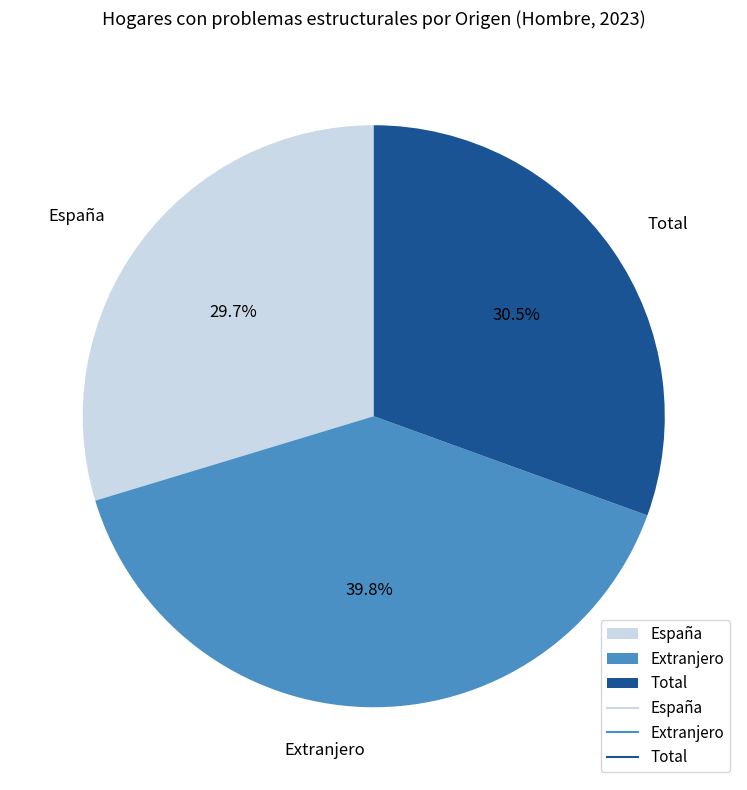

Count the number of slices in the pie.

3